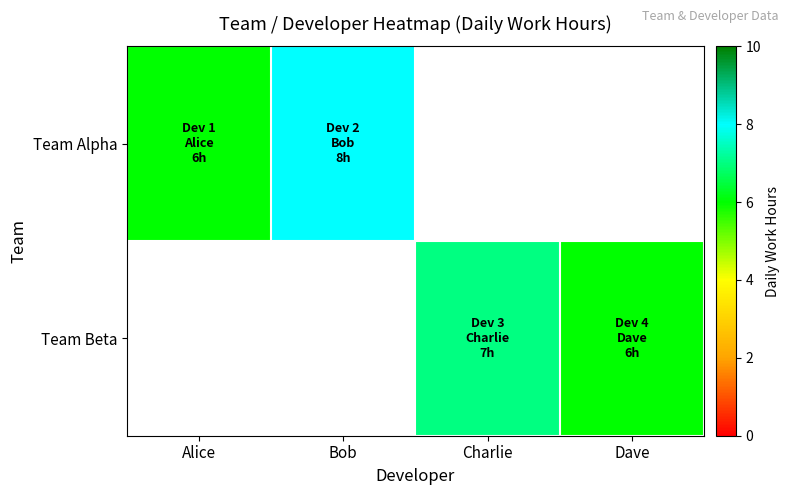

Between Dave and Charlie, which is larger?

Charlie